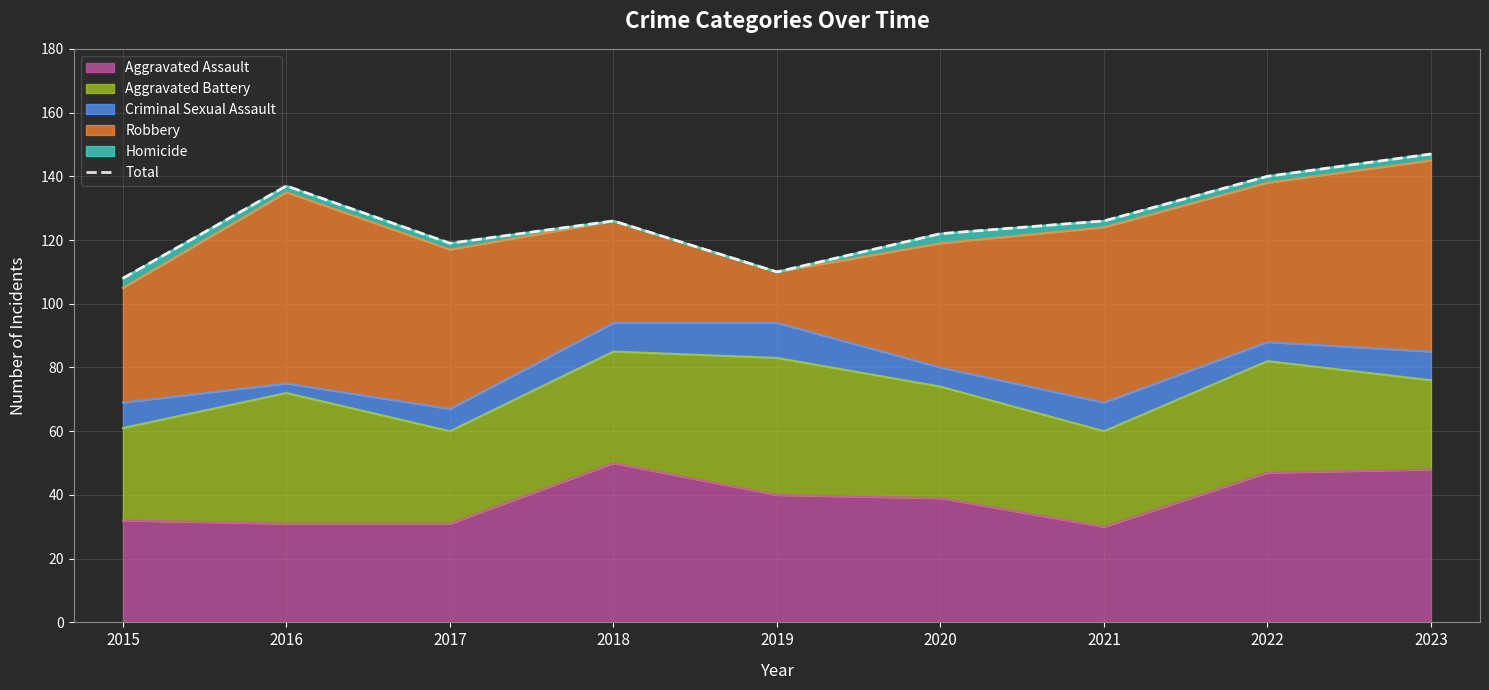

Does the chart display data point markers on the line(s)?

No